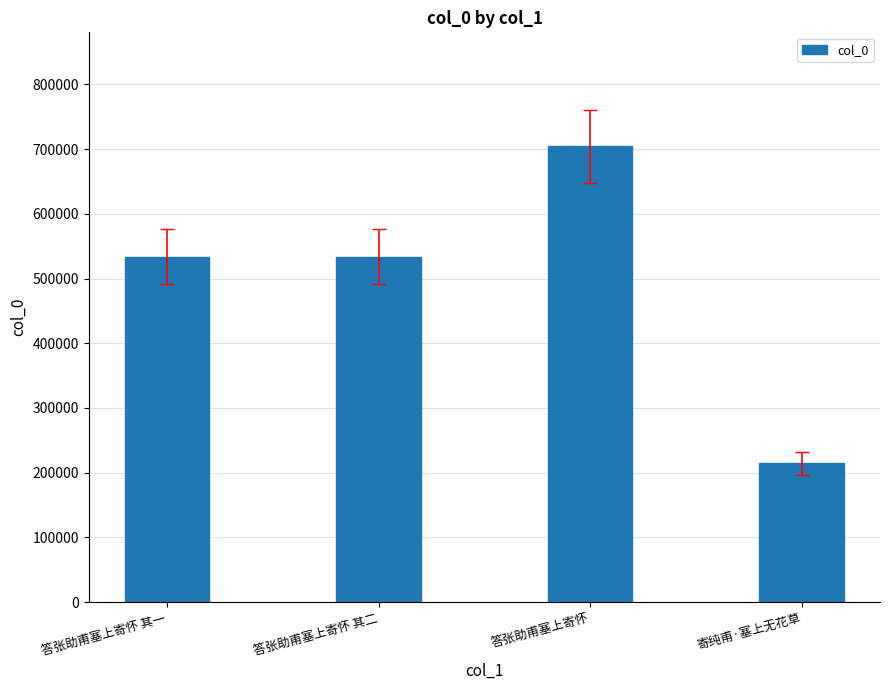

What is the label of the 4th bar from the right?

答张助甫塞上寄怀 其一